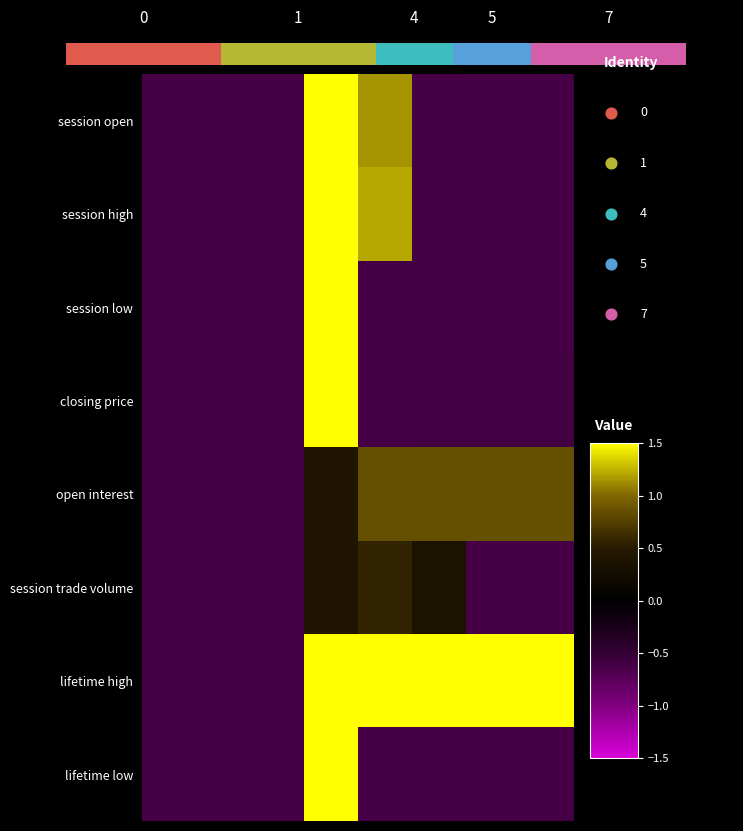

How many data points in session low are less than 0?

7